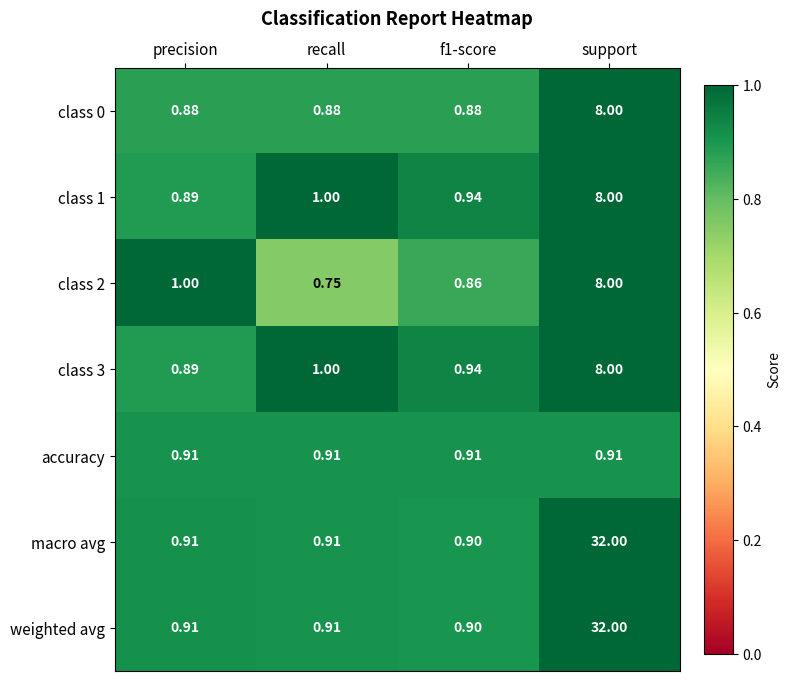

Which label corresponds to the smallest value in the chart?

recall